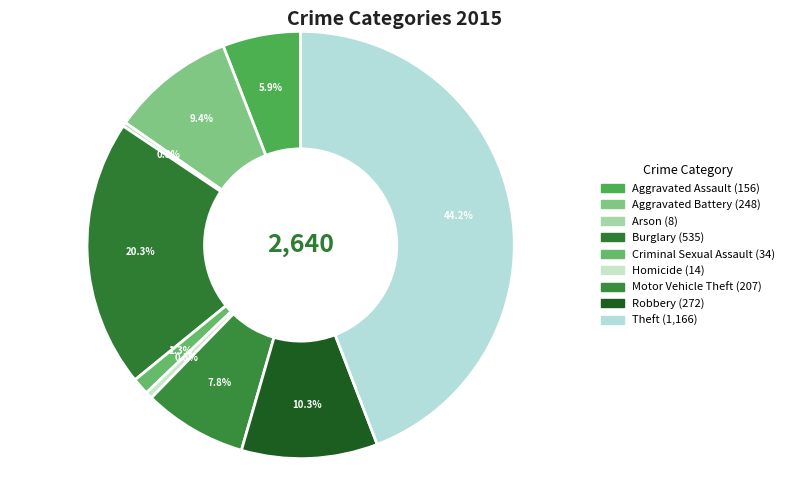

Approximately how many times larger is the value at Homicide compared to Aggravated Assault?

0.1